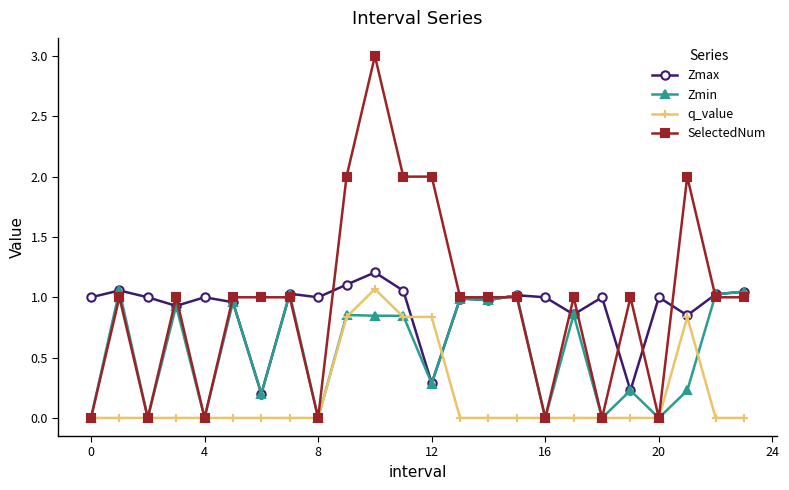

What is the maximum value shown in the chart?

3.0